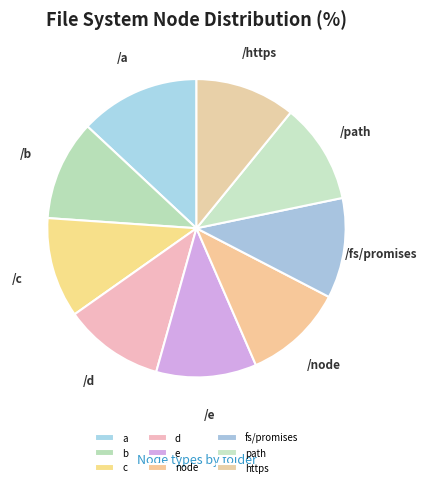

How many slices are in this pie chart?

9